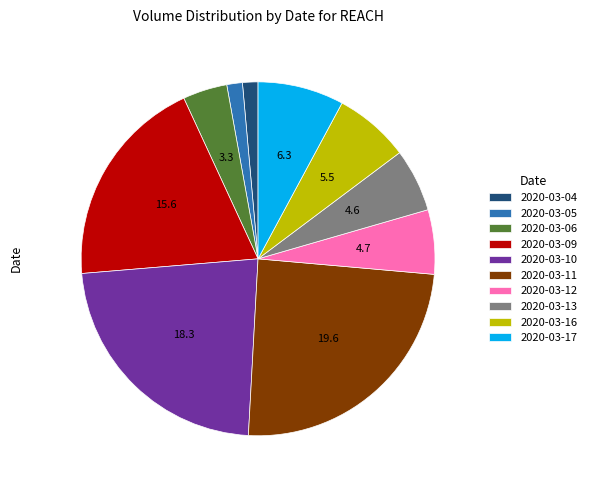

Between 2020-03-09 and 2020-03-16, which is larger?

2020-03-09